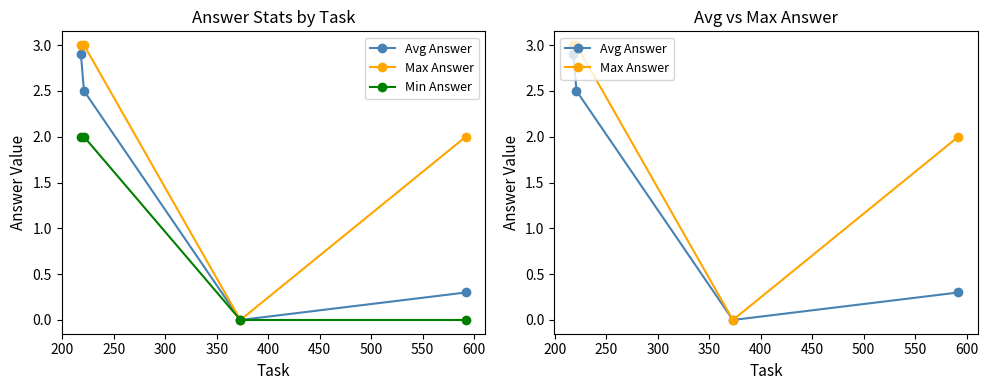

Is the value of Max Answer at 250 greater than the value of Avg Answer at 250?

Yes